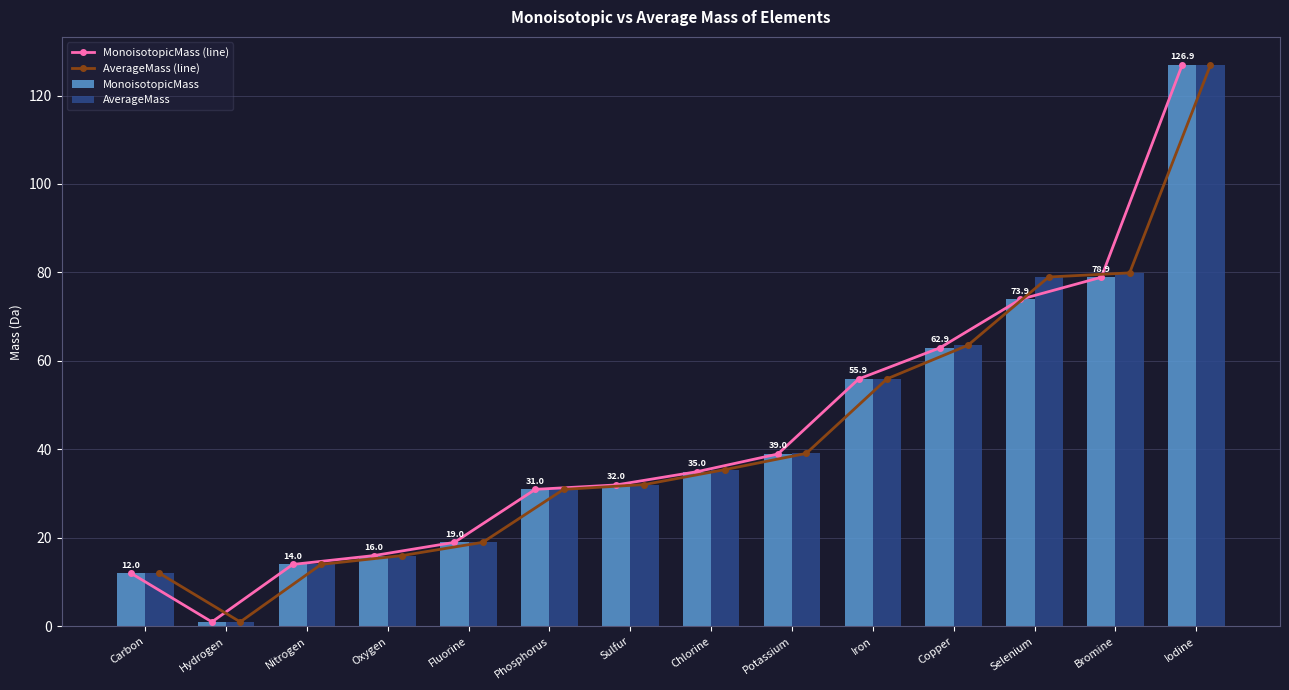

Where does the AverageMass series first go above 35?

Chlorine